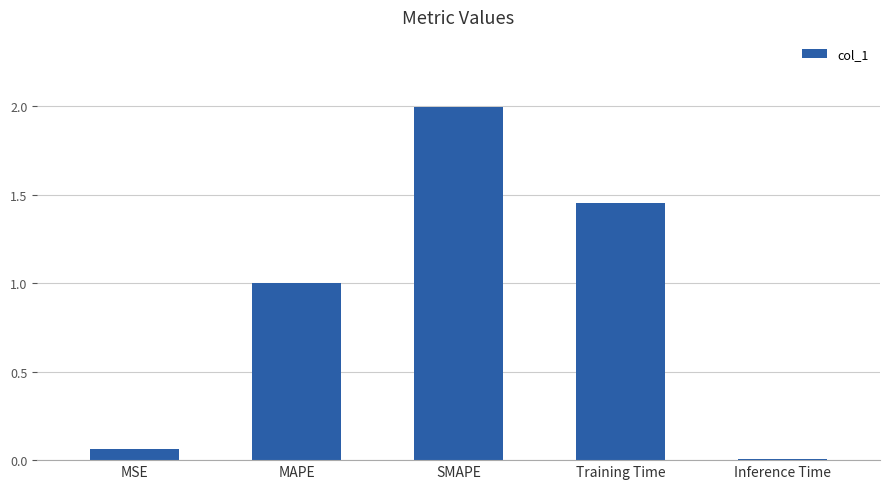

The value at Inference Time is 0.0. True or false?

True